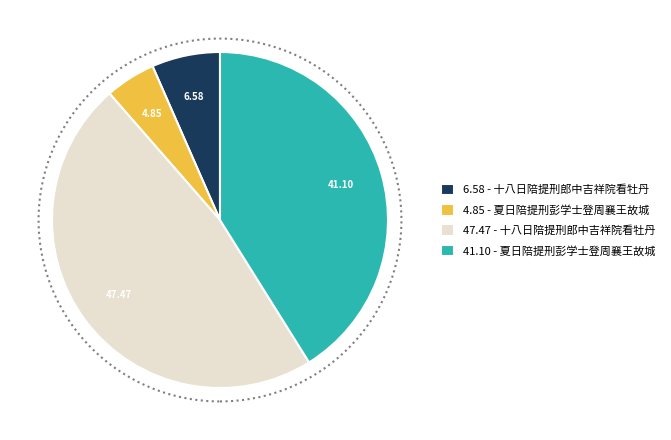

Is 4.85 - 夏日陪提刑彭学士登周襄王故城 the majority of the pie?

No